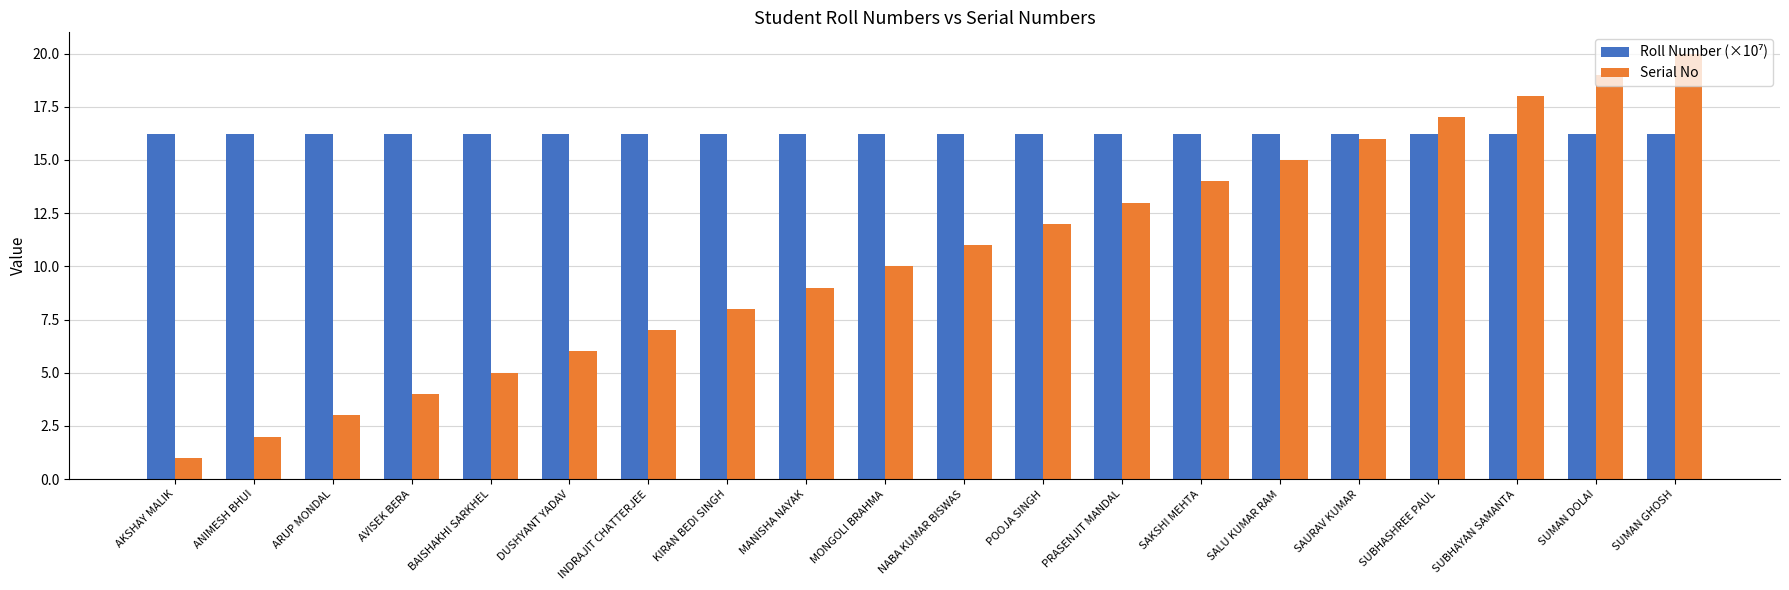

What is the label of the 15th bar from the right?

DUSHYANT YADAV